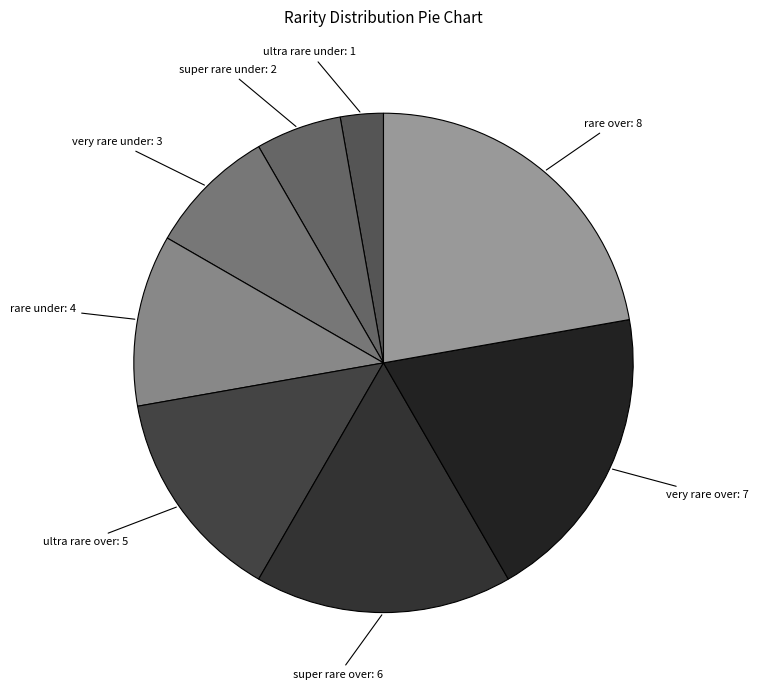

Is there any slice that represents more than half of the pie?

No